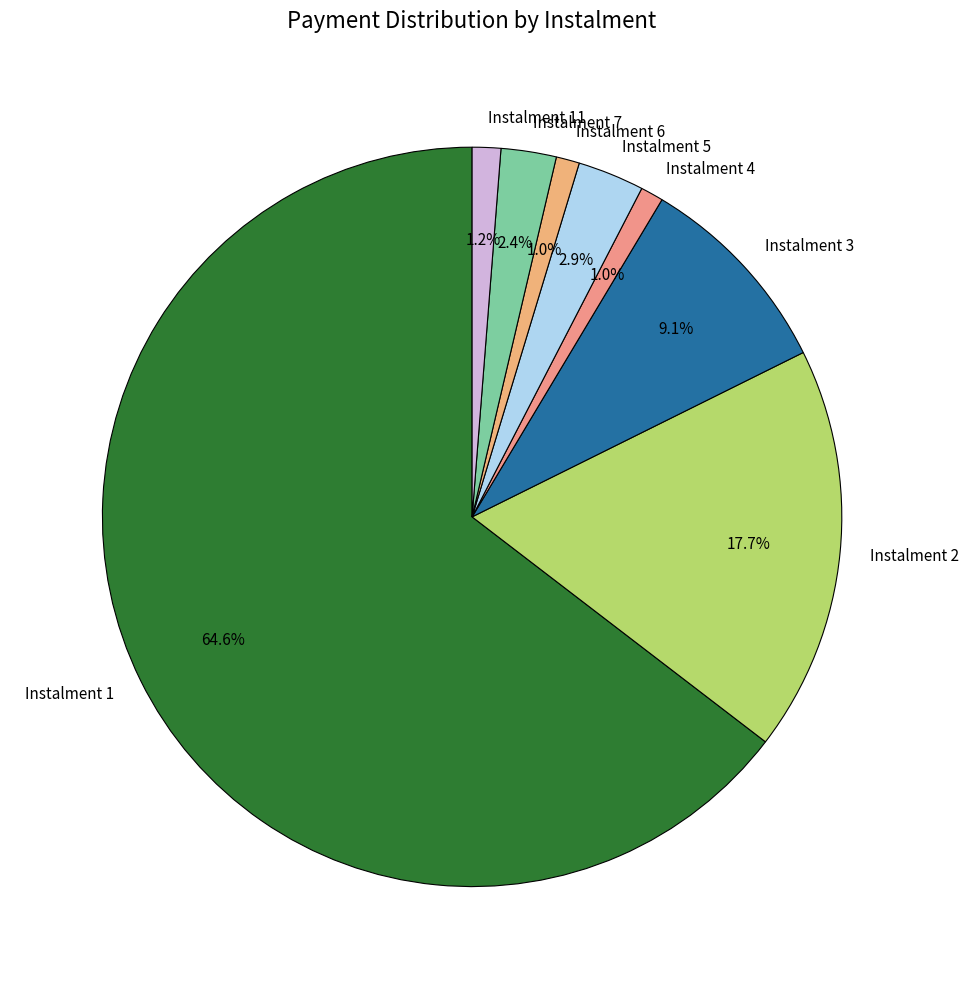

Which category has the biggest portion of the pie?

Instalment 1